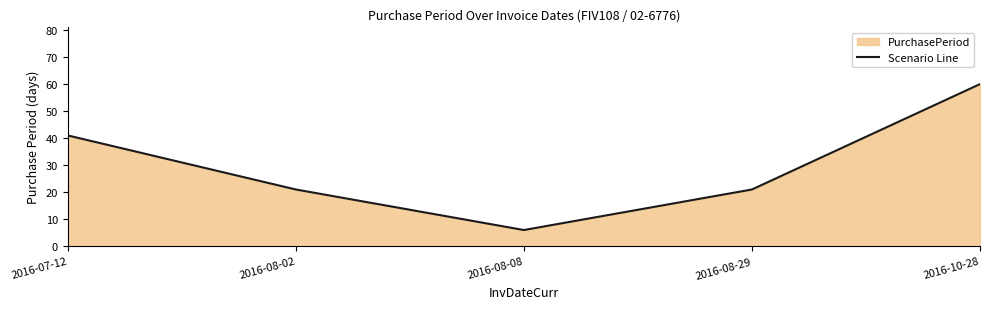

What is the value of the 2nd point from the left?

21